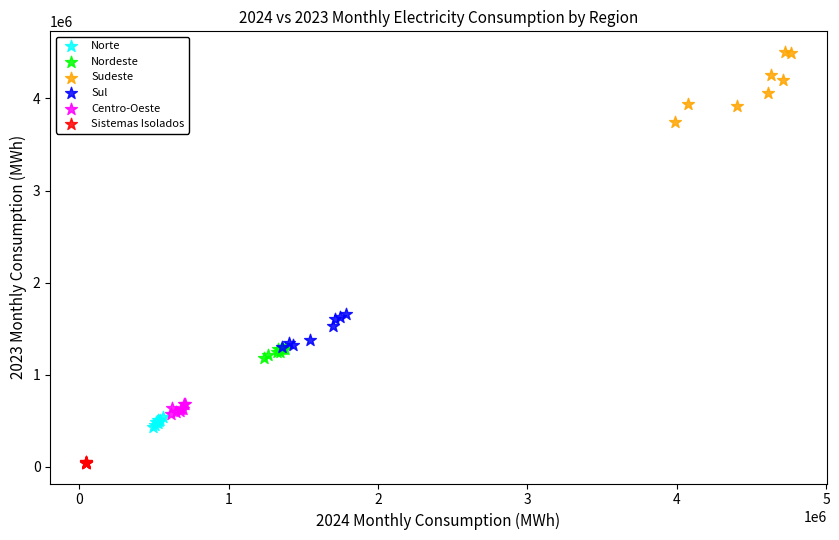

Which series has the largest Y range (max minus min)?

Sudeste